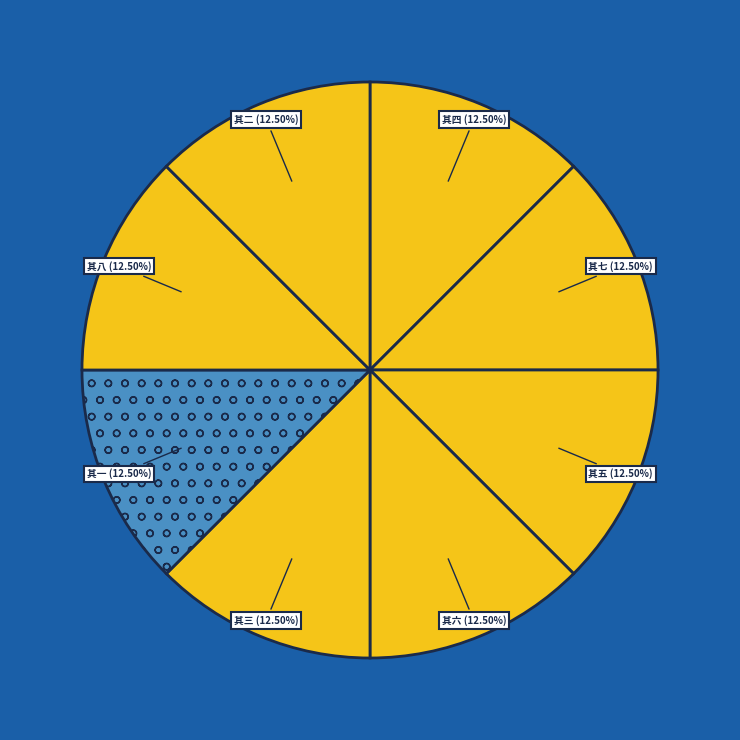

How many slices are in this pie chart?

8